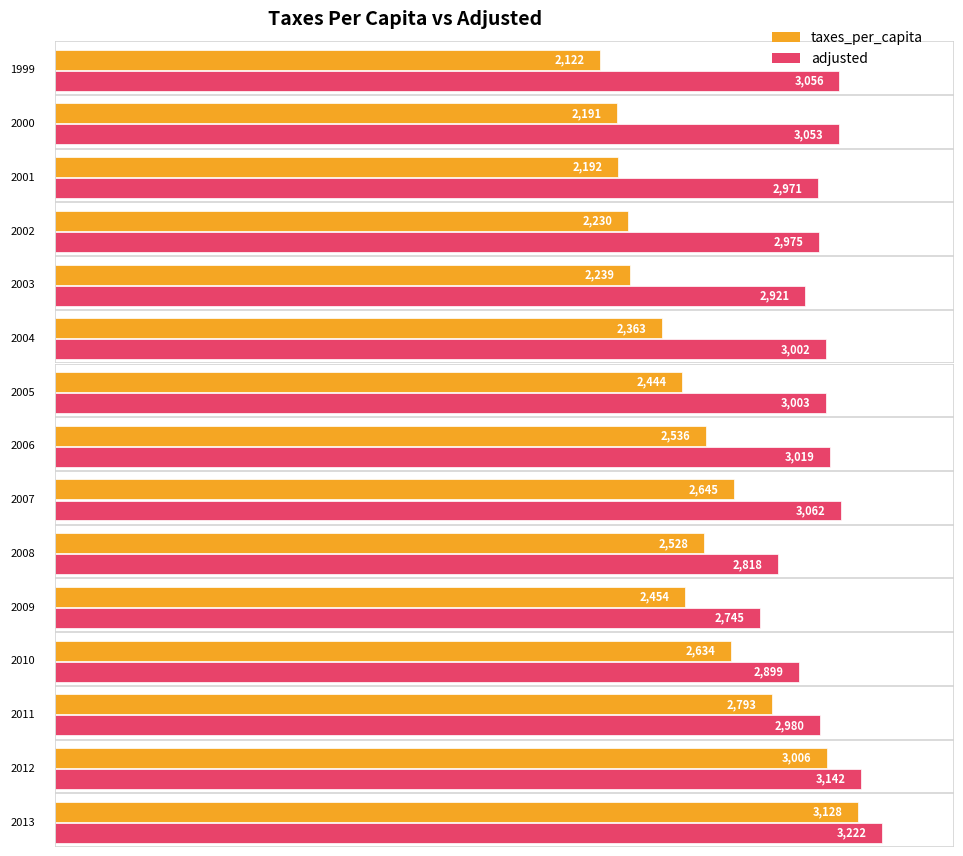

The value of taxes_per_capita at 2013 is 3128. True or false?

True